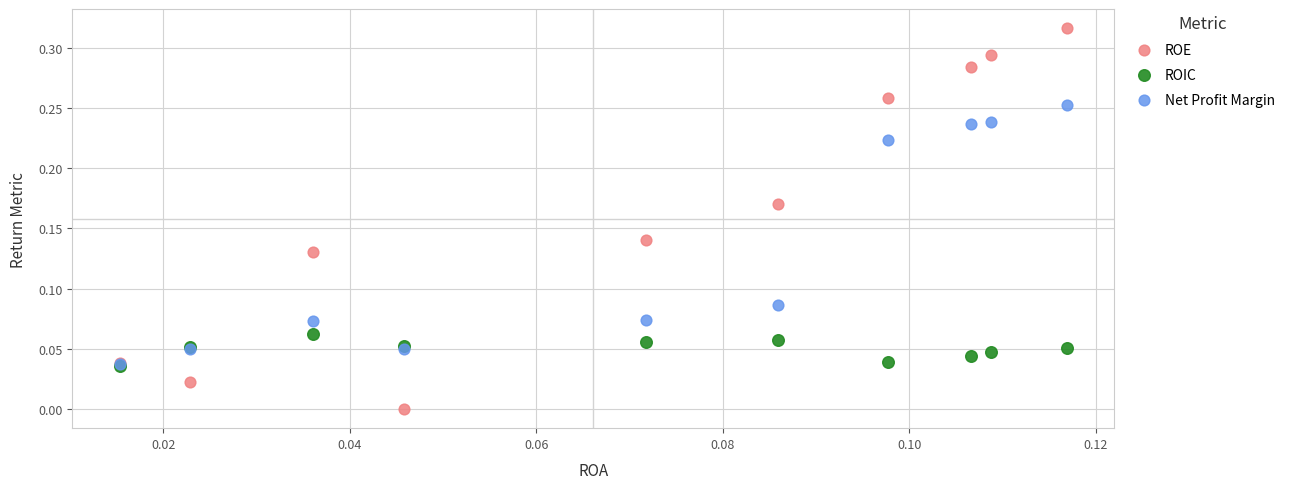

What are all the series names shown in the legend?

ROE, ROIC, Net Profit Margin